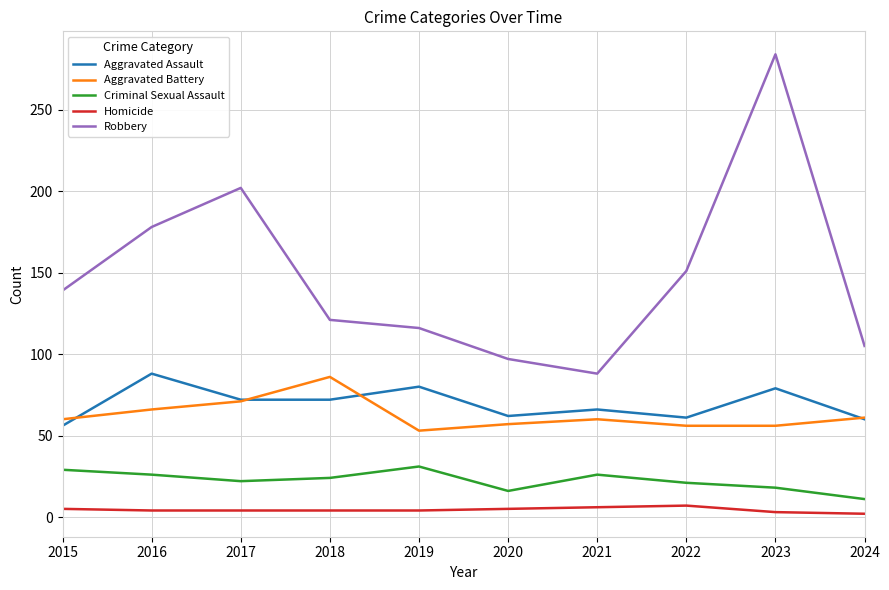

Which series has the largest total across all categories?

Robbery